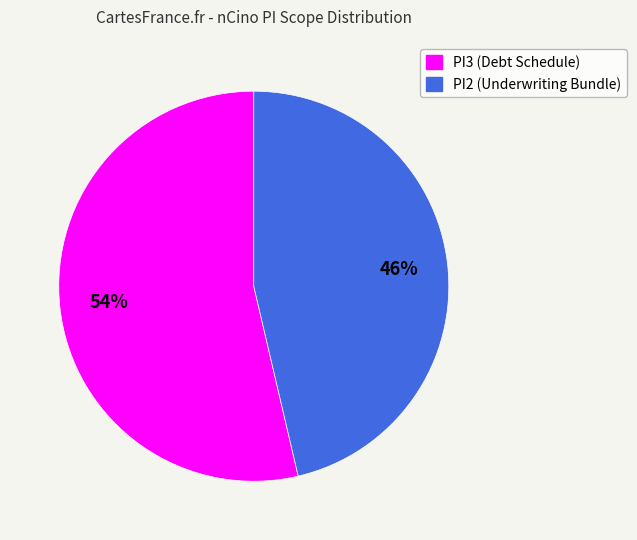

Between PI3 (Debt Schedule) and PI2 (Underwriting Bundle), which is larger?

PI3 (Debt Schedule)